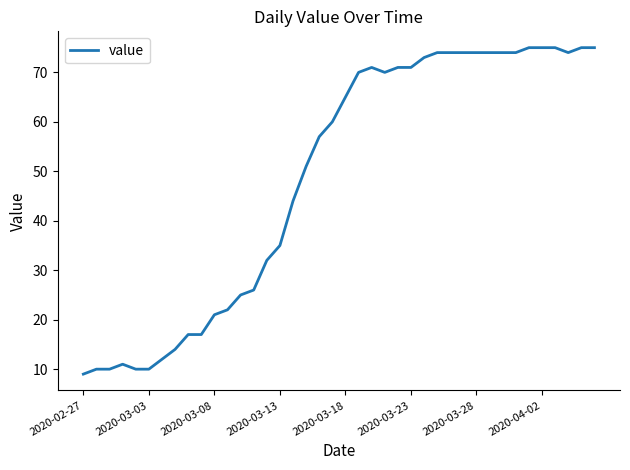

What is the difference between the maximum and minimum values?

66